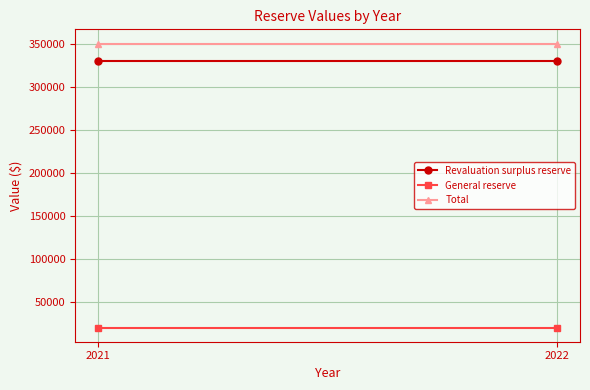

How many lines are shown in the chart?

3